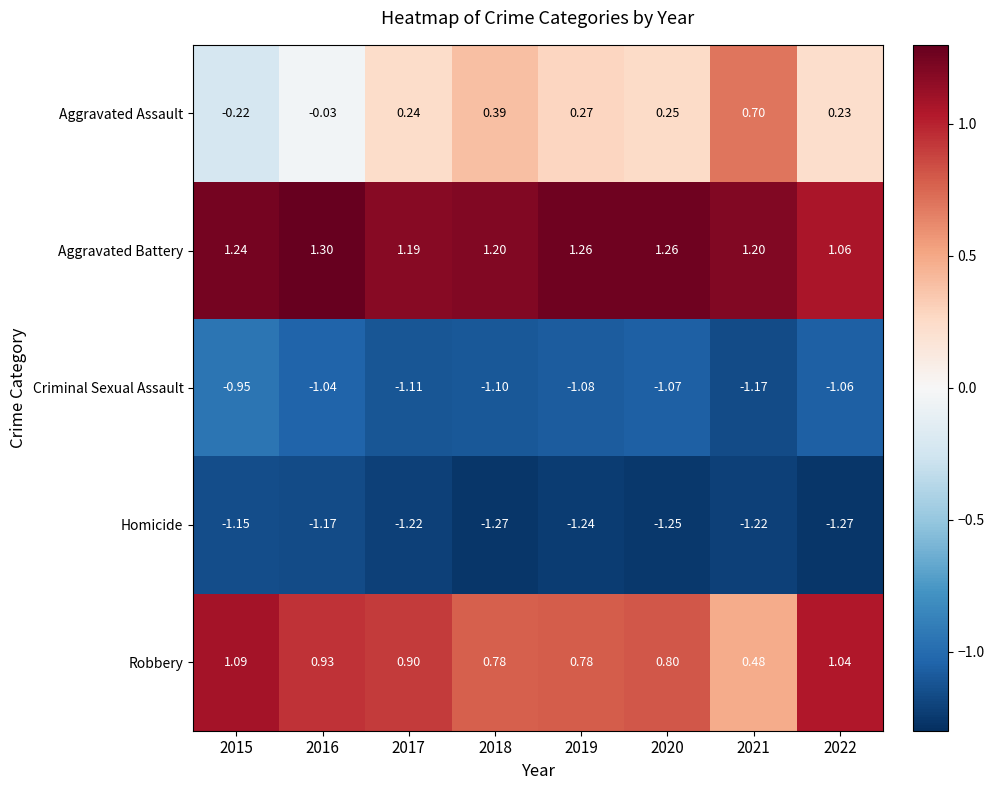

Between 2015 and 2017, which series saw the biggest shift?

Aggravated Assault